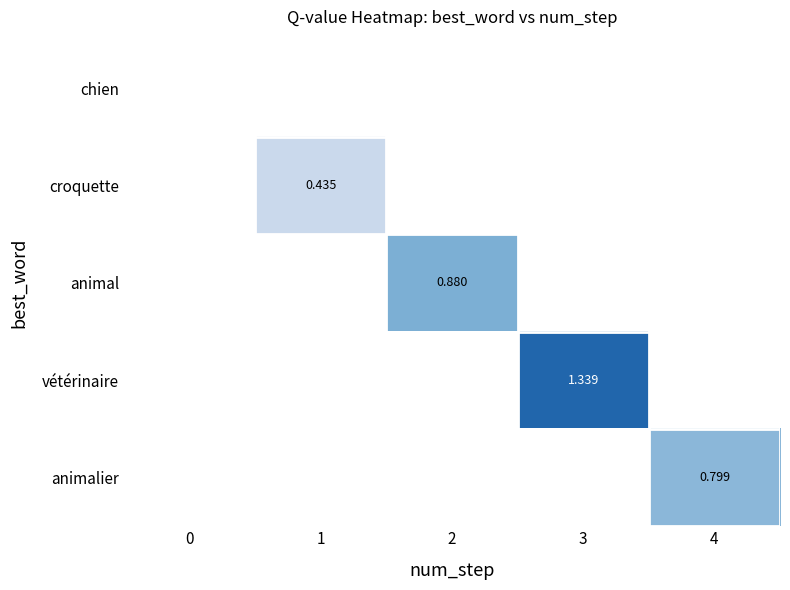

At which label does croquette reach its peak?

1